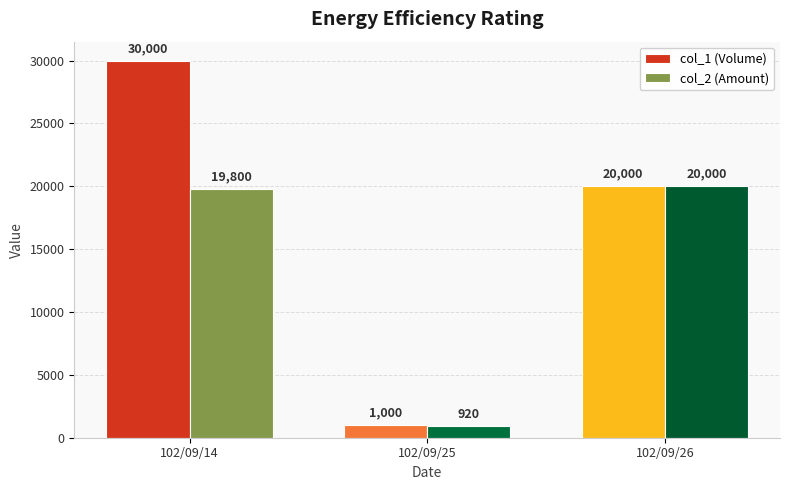

What is the value of the col_1 (Volume) bar at the 1st from the left?

30000